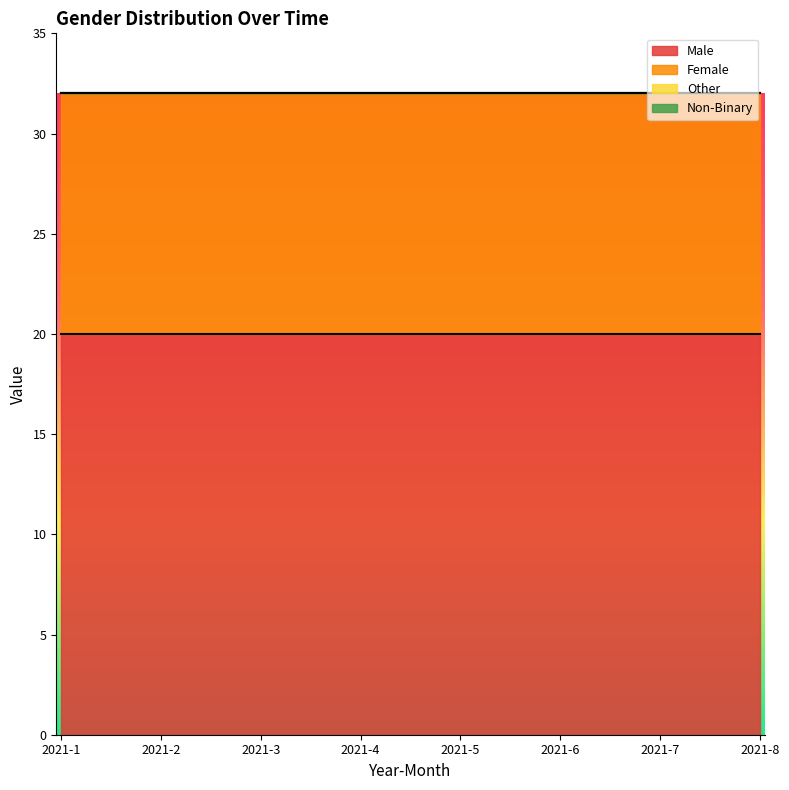

What value does the Male series have at 2021-5?

20